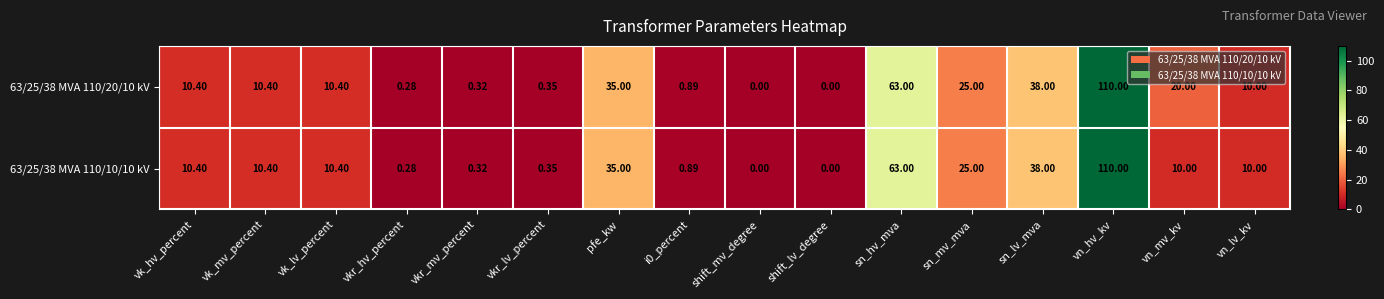

At which category is the sum across all series the highest?

vn_hv_kv